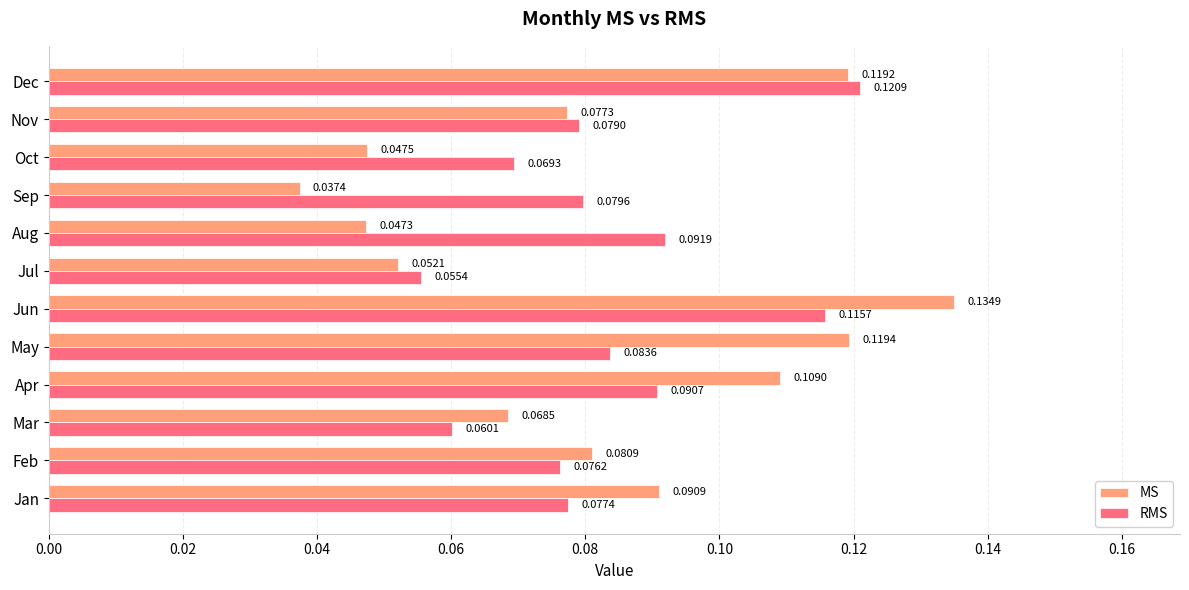

Which series changed the most between Sep and Oct?

RMS